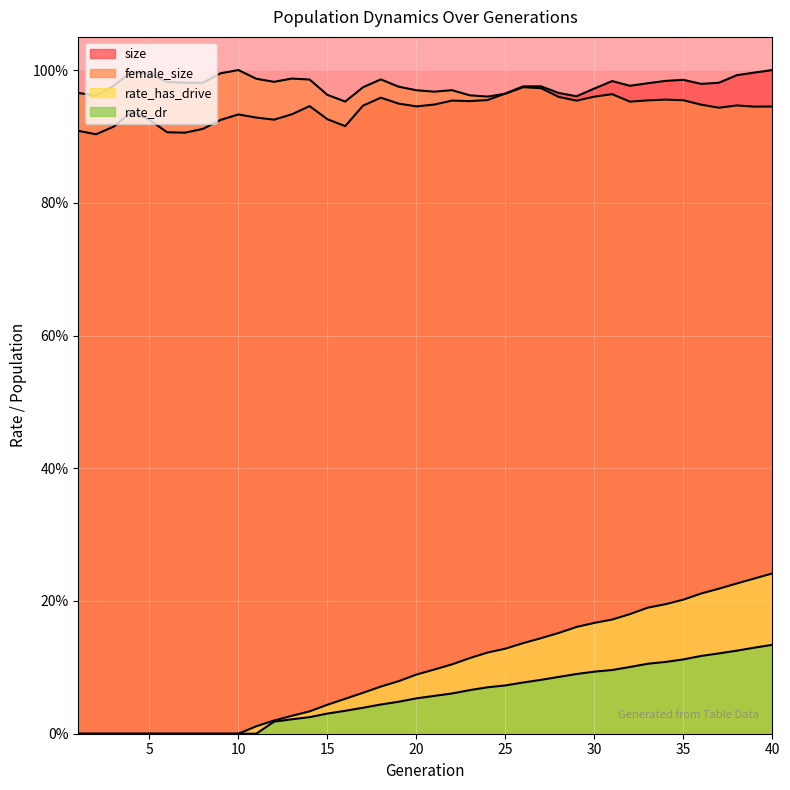

How many values in rate_dr are above zero?

29